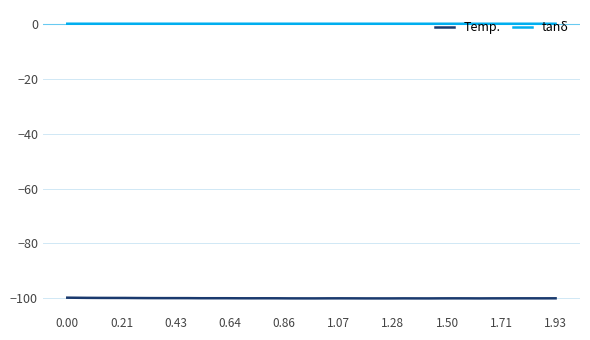

List the series in order of their overall mean, highest first.

tanδ, Temp.